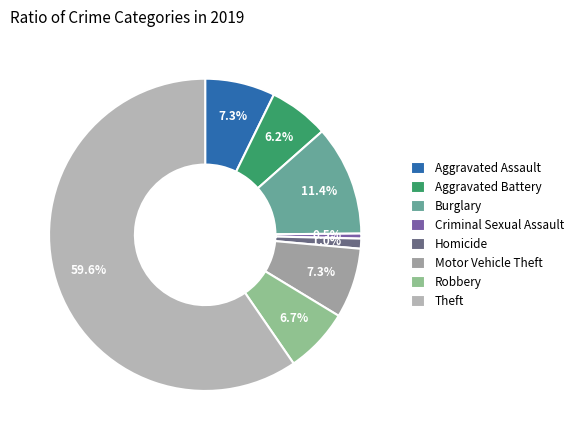

True or false: Motor Vehicle Theft accounts for 7% of the total.

True